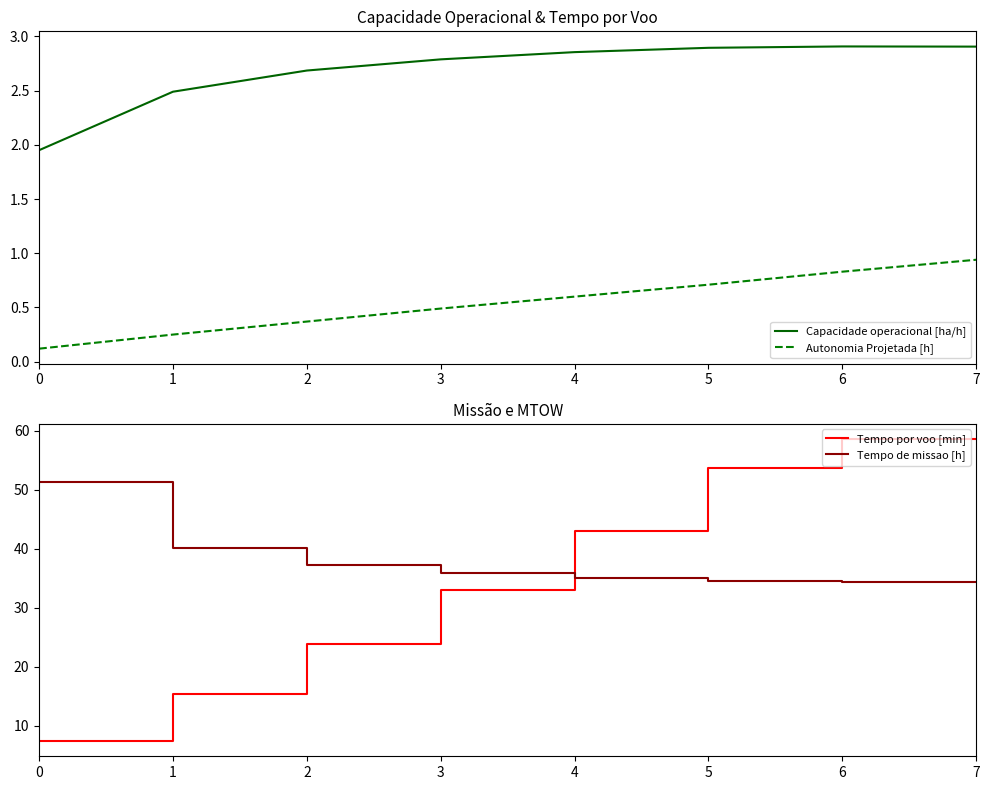

Which series has the widest spread of values?

Tempo por voo [min]